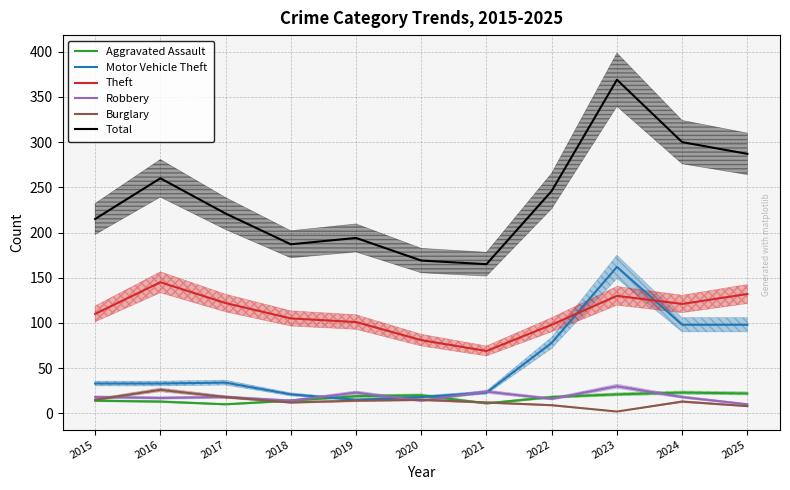

What is the difference between the highest and lowest values at 2022?

237